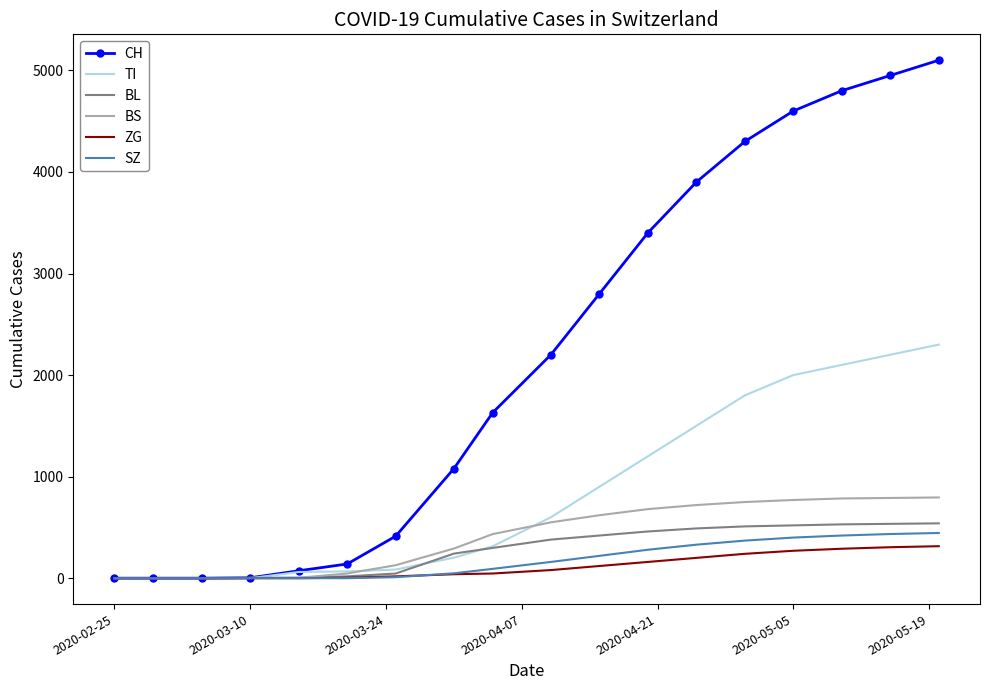

Which series has the widest spread of values?

CH